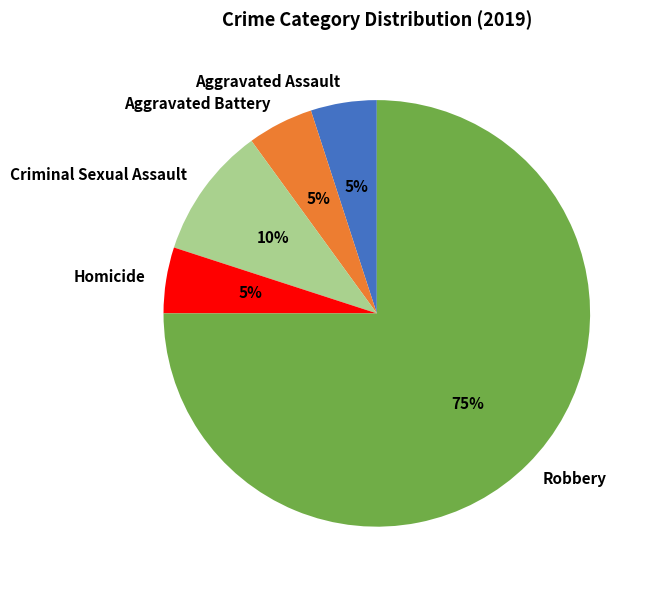

Does Robbery represent more than half of the total?

Yes